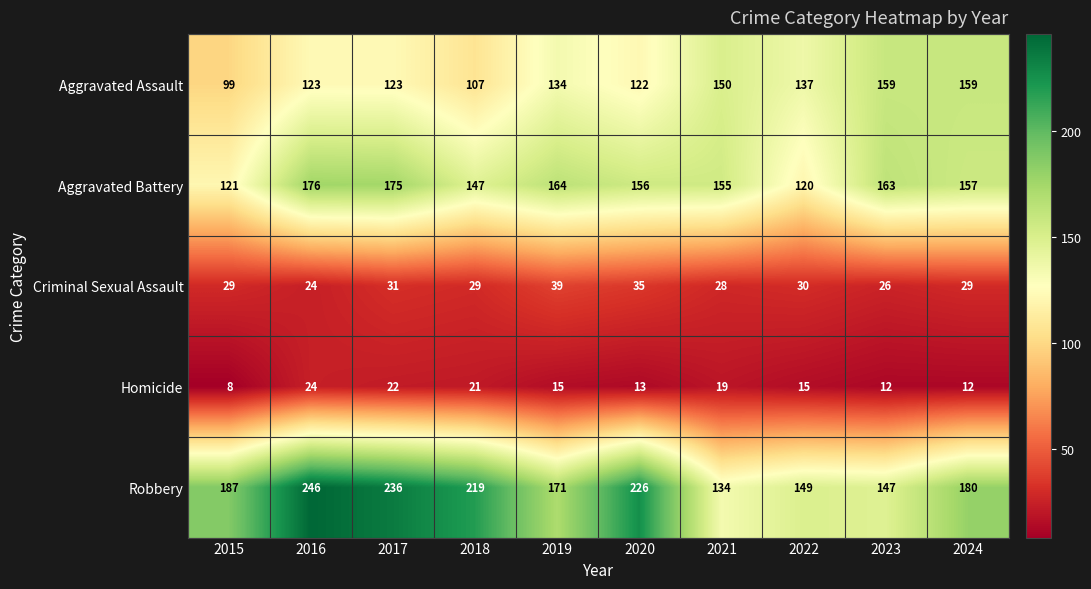

What is the sum of the Aggravated Battery values at 2024 and 2017?

332